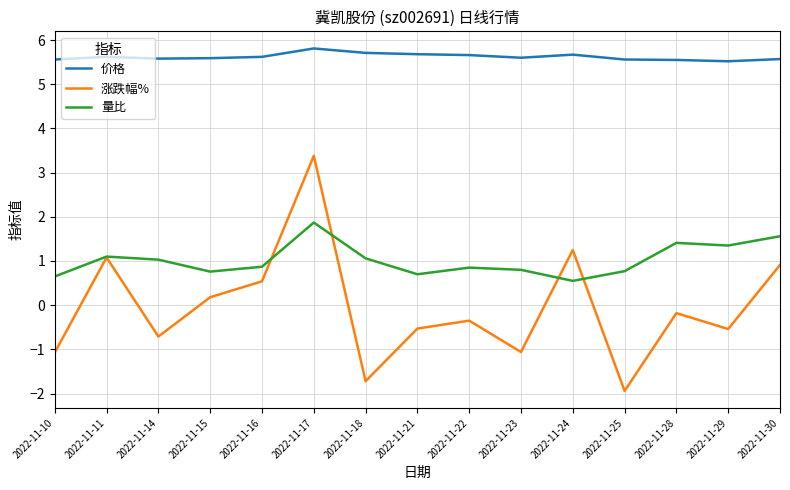

True or false: 量比 has more than 0 points higher than both neighbors.

True